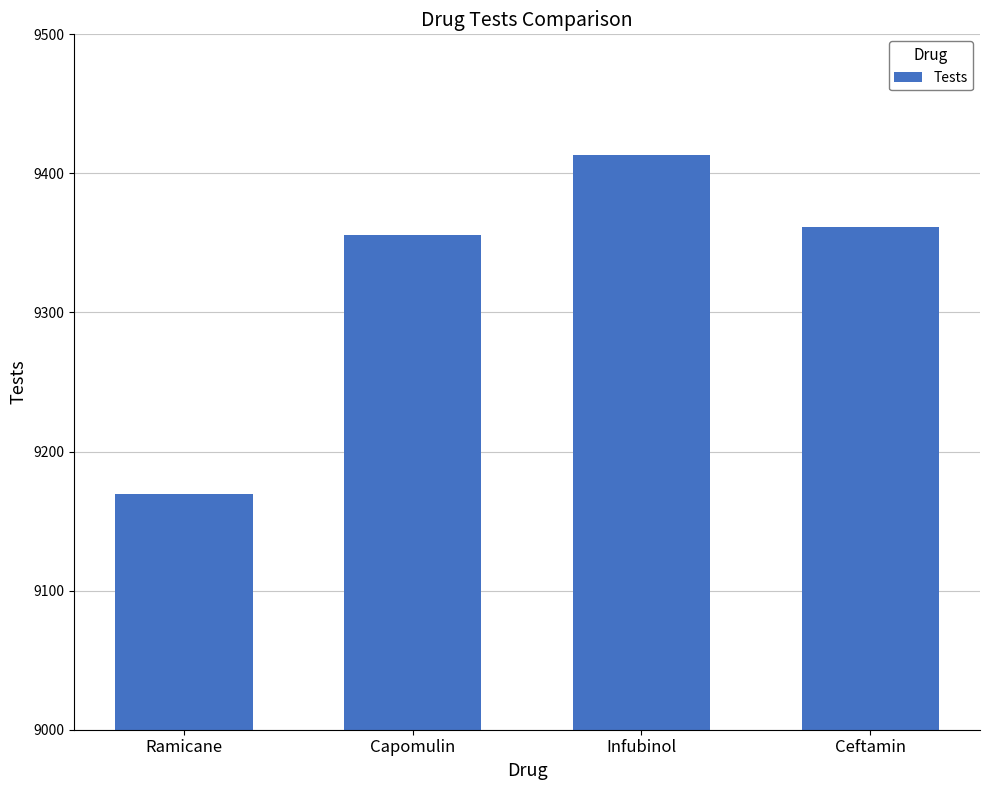

What position from the left is Capomulin?

2